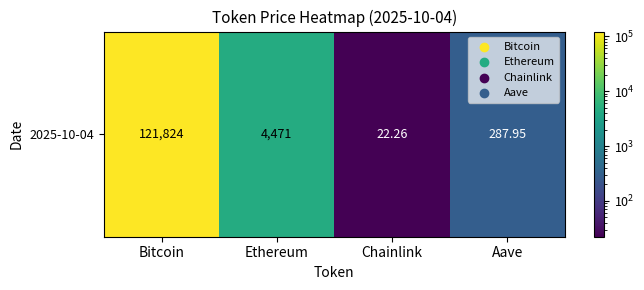

Reading left to right, transcribe all the data shown in this chart.

Bitcoin=121824.0	Ethereum=4471.2	Chainlink=22.3	Aave=287.9